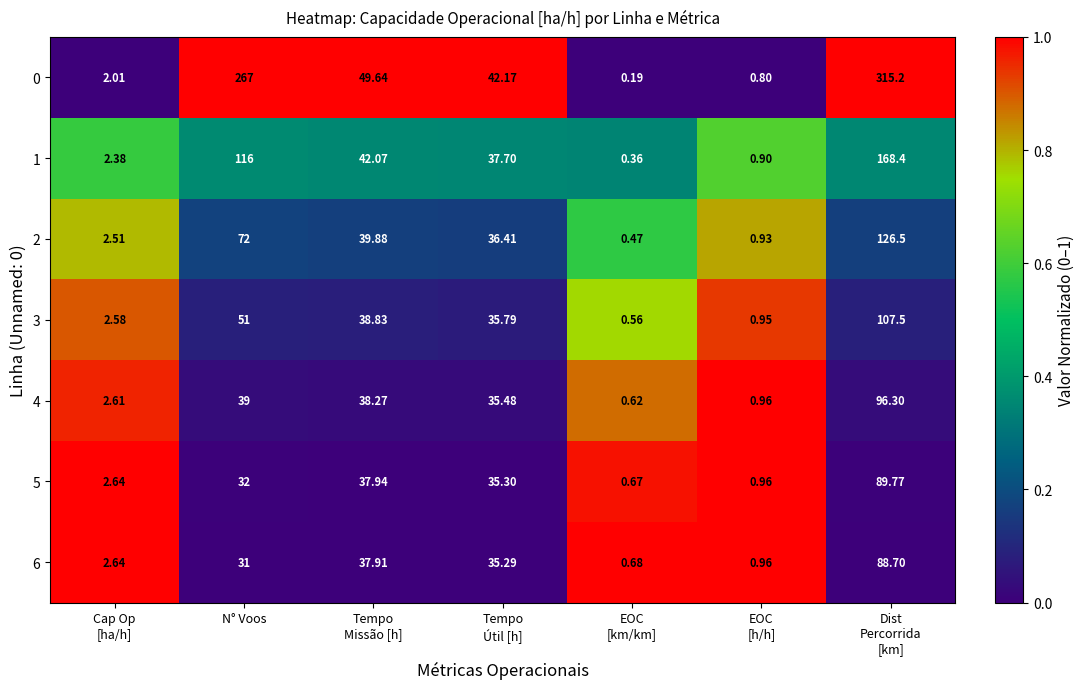

At which label is 3 closest to 54?

N° Voos